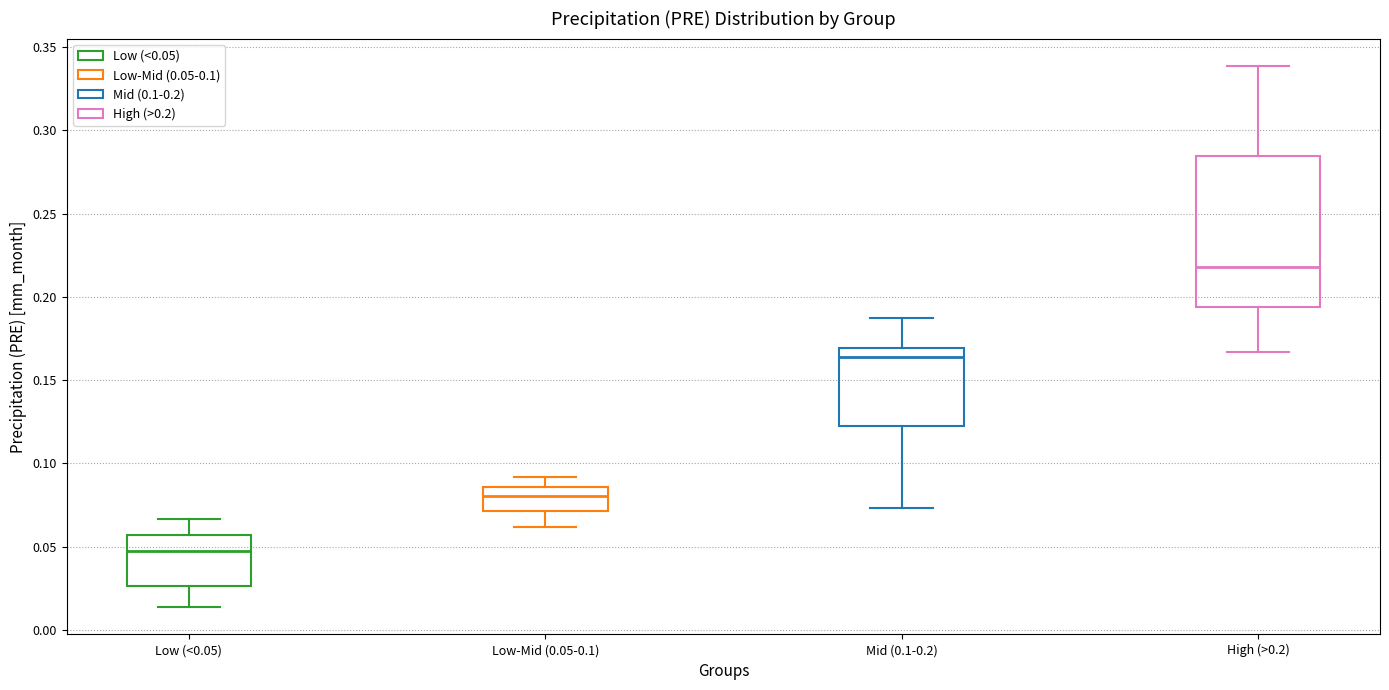

Which box's median line is the lowest?

Low (<0.05)